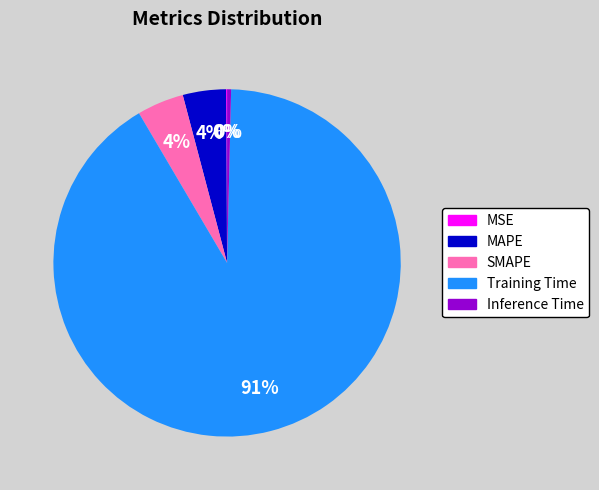

Is the sum of Training Time and SMAPE greater than half?

Yes